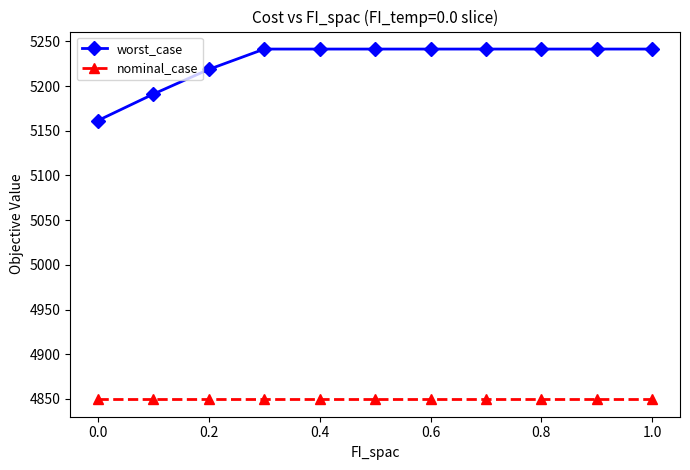

True or false: nominal_case and worst_case intersect in this chart.

False